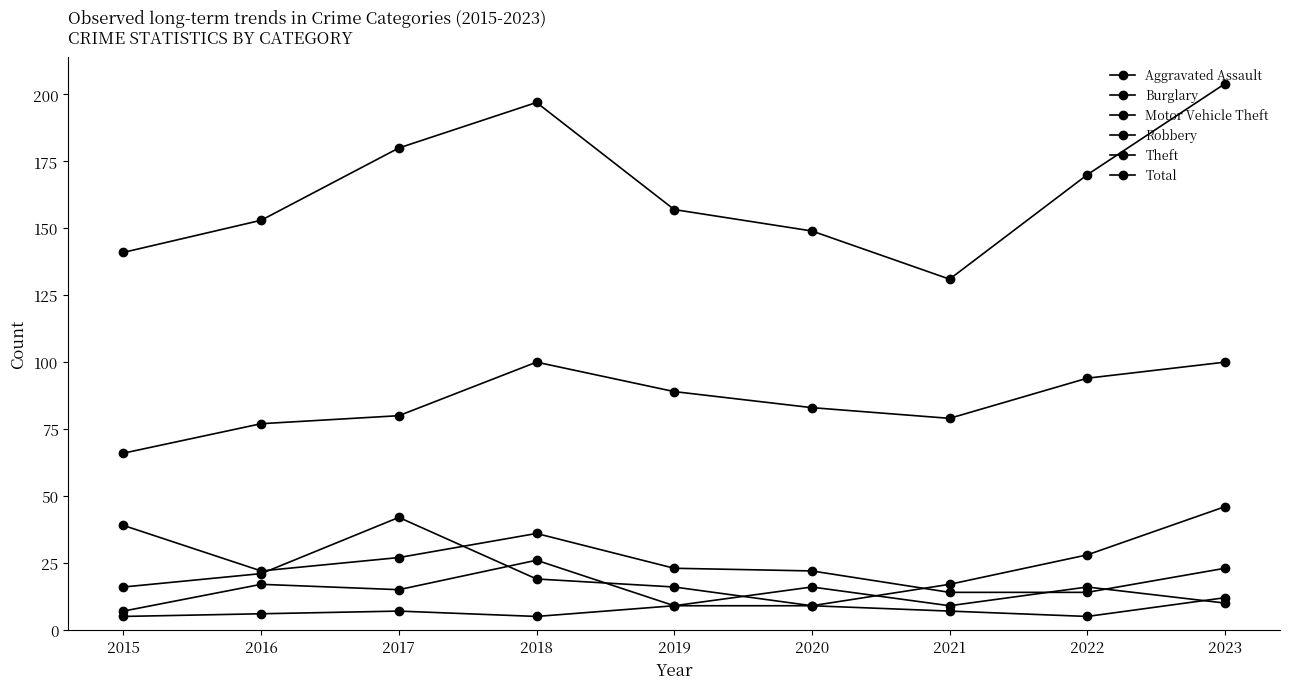

What is the total value across all series at 2016?

296